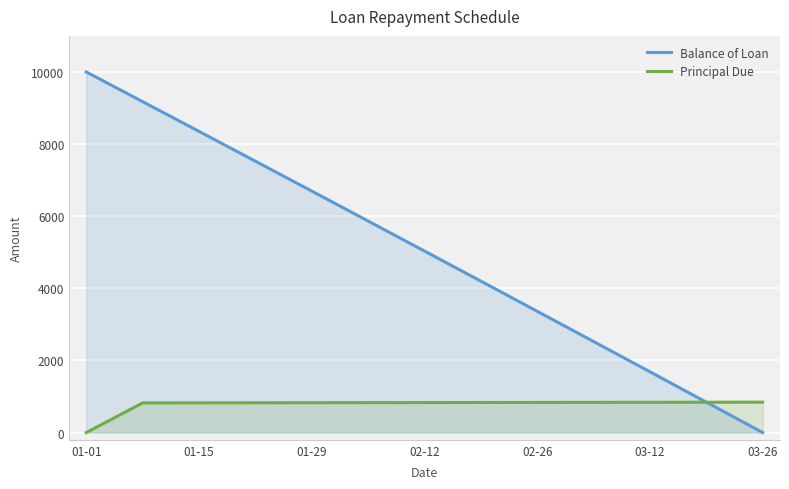

How many positive values does the Balance of Loan series have?

12